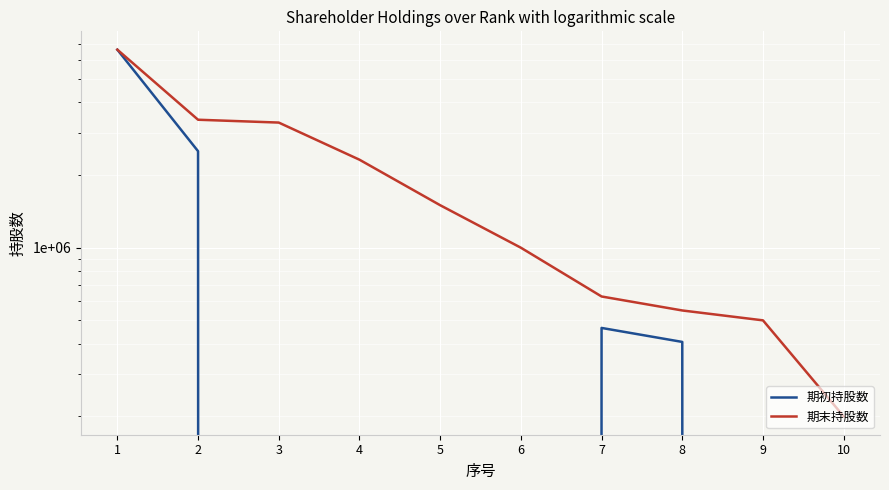

Where does the 期末持股数 series first go above 1500000?

1